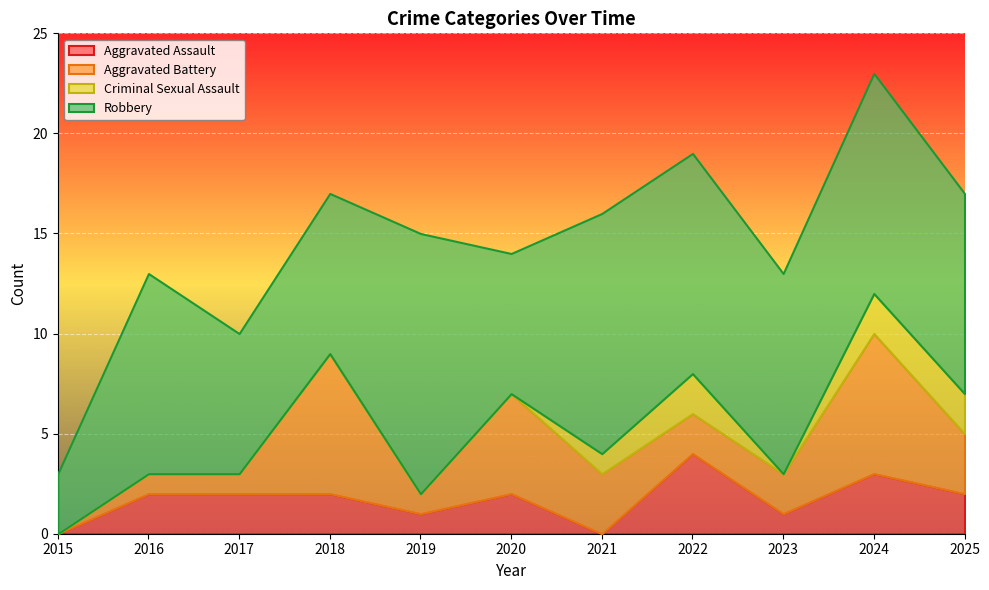

At how many categories does at least one series exceed 19?

1